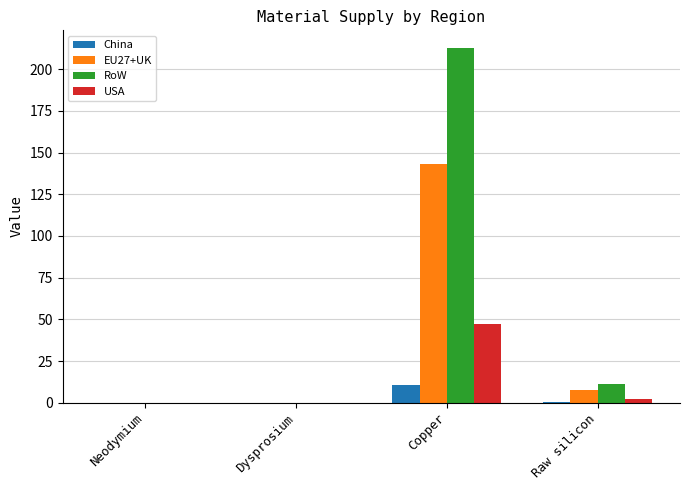

True or false: EU27+UK has a value of 0.0 at Neodymium.

True